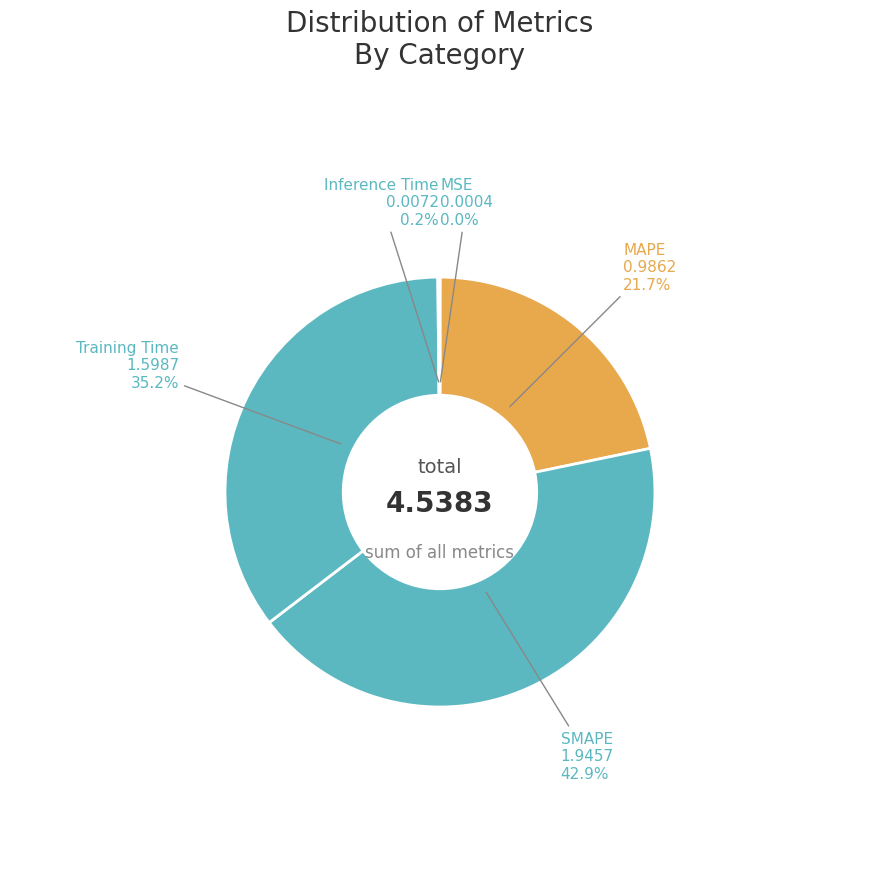

How much of the chart is everything except Training Time?

64.8%